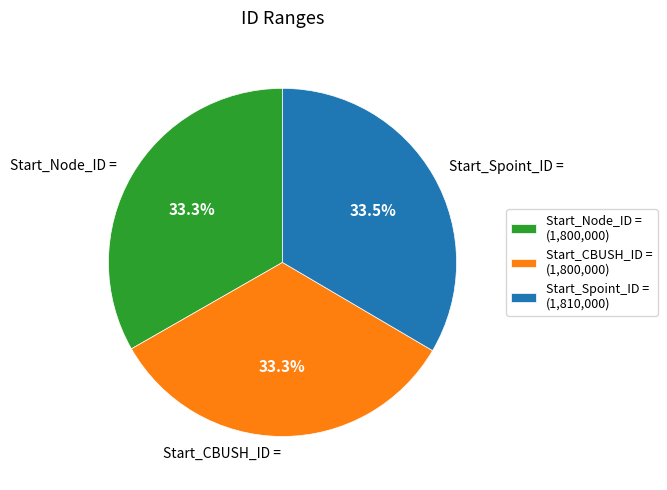

Is it true that Start_Node_ID = is 45% of the pie?

False